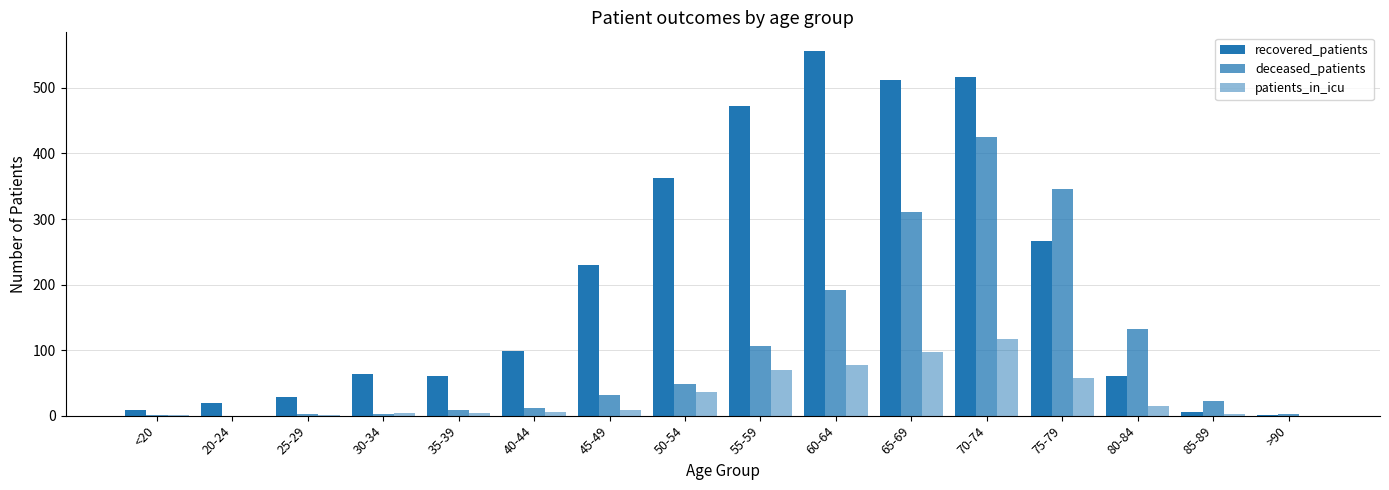

List the labels in order of recovered_patients value, smallest first.

>90, 85-89, <20, 20-24, 25-29, 35-39, 80-84, 30-34, 40-44, 45-49, 75-79, 50-54, 55-59, 65-69, 70-74, 60-64